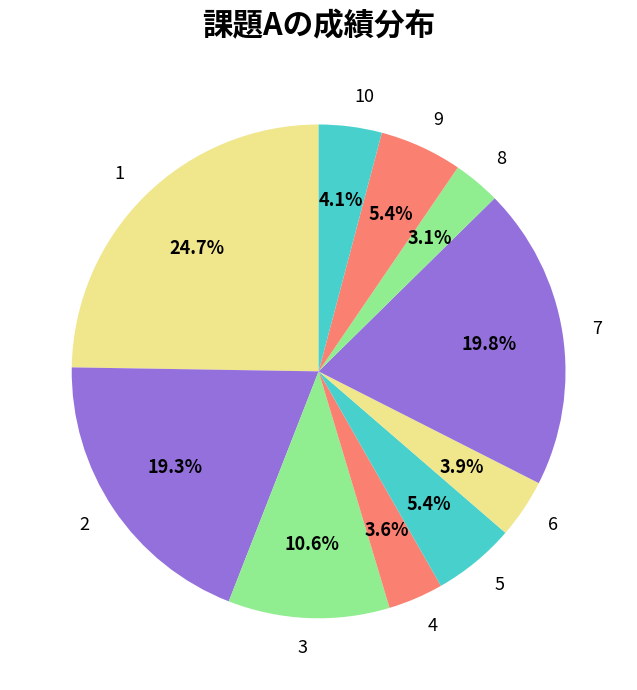

Approximately how many times larger is the value at 10 compared to 3?

0.4